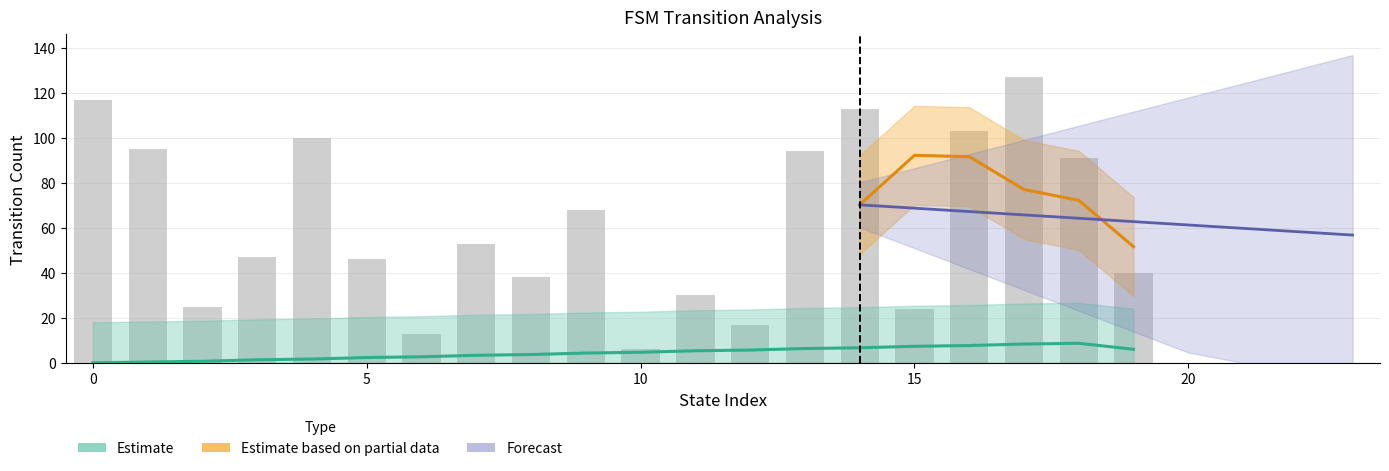

Rank the categories by value from lowest to highest.

10, 6, 12, 15, 2, 11, 8, 19, 5, 3, 7, 9, 18, 13, 1, 4, 16, 14, 0, 17